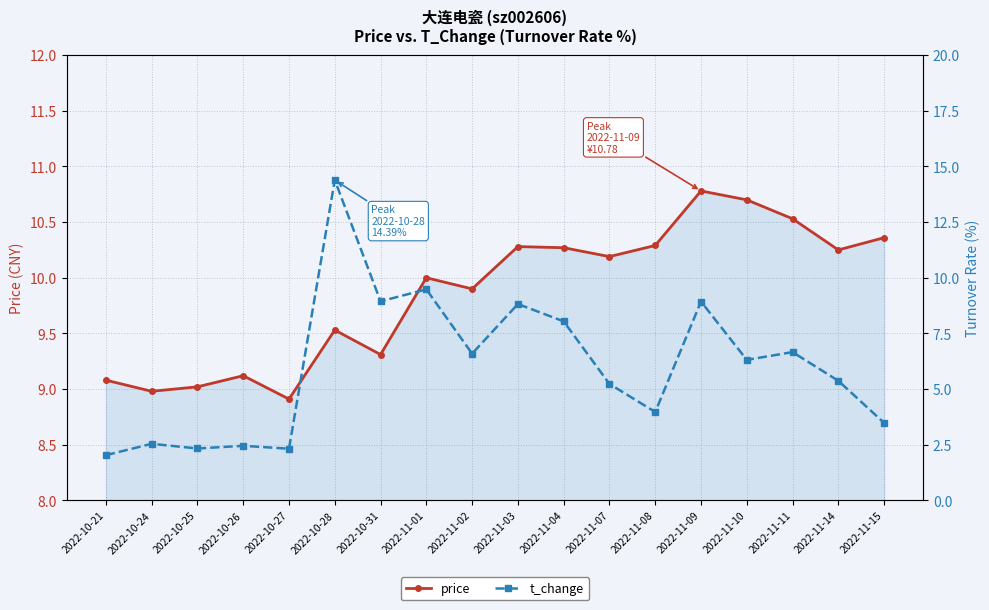

Which category has the highest value in the price series?

2022-11-09